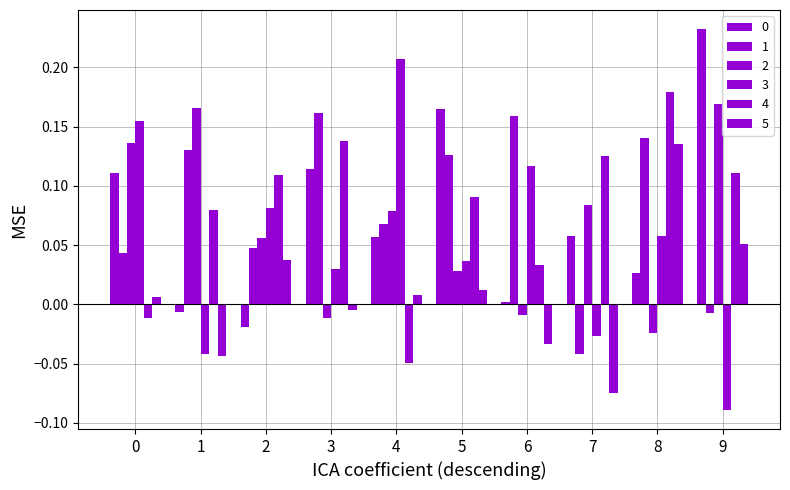

How many bars are there in total?

60